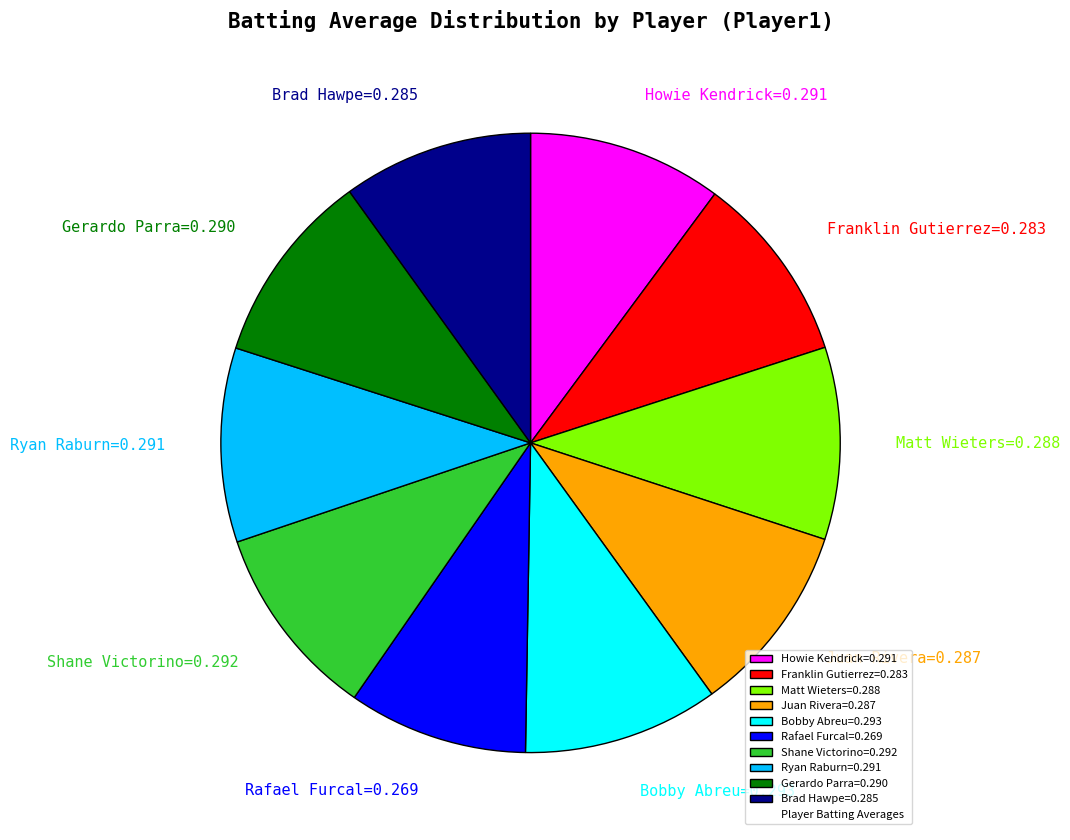

Which has a higher value, Shane Victorino=0.292 or Rafael Furcal=0.269?

Shane Victorino=0.292